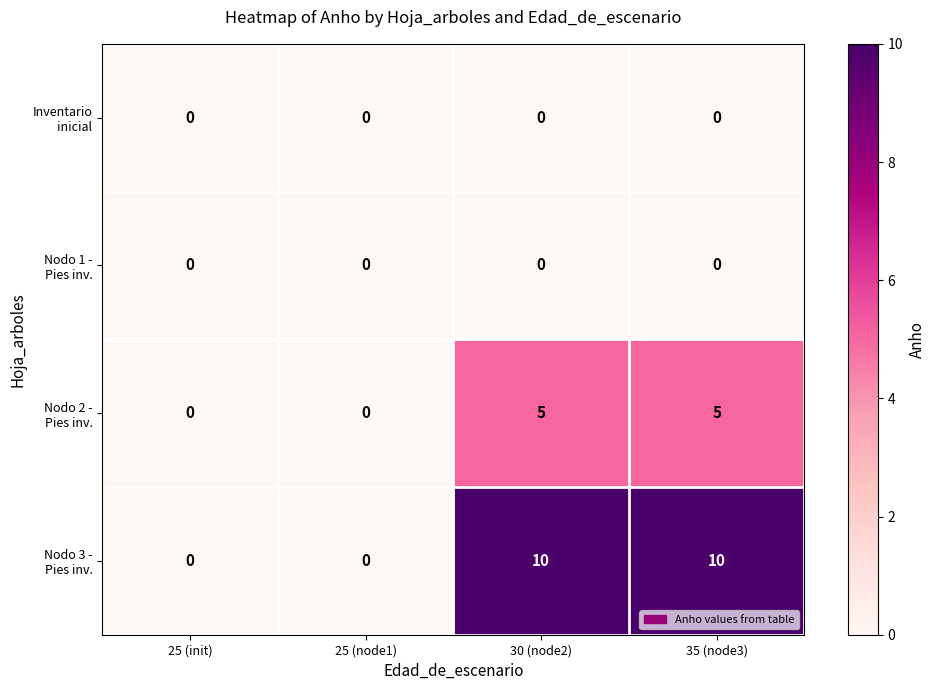

What is the greatest value displayed?

10